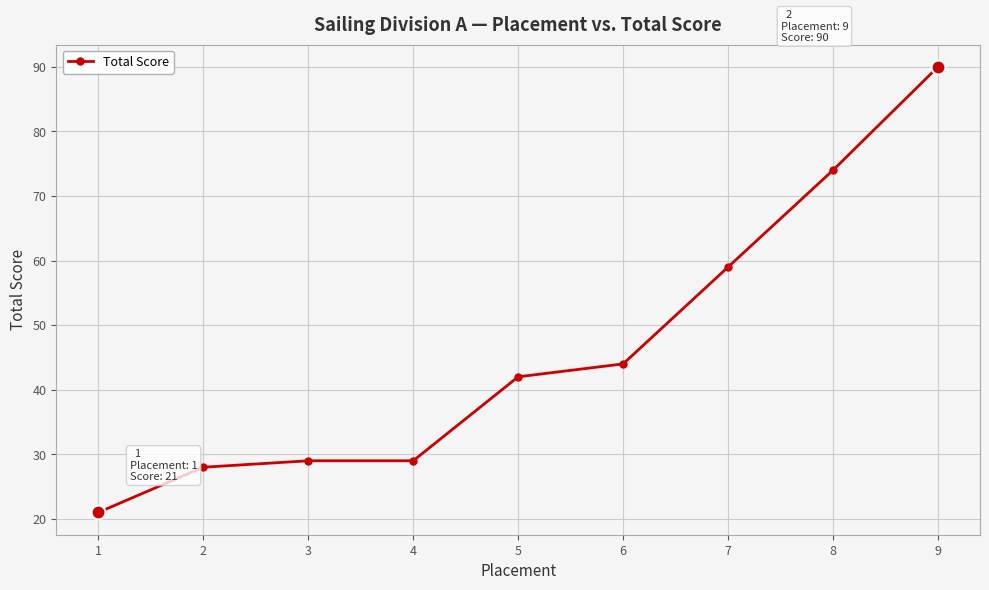

What is the sum of the values at 5 and 4?

71